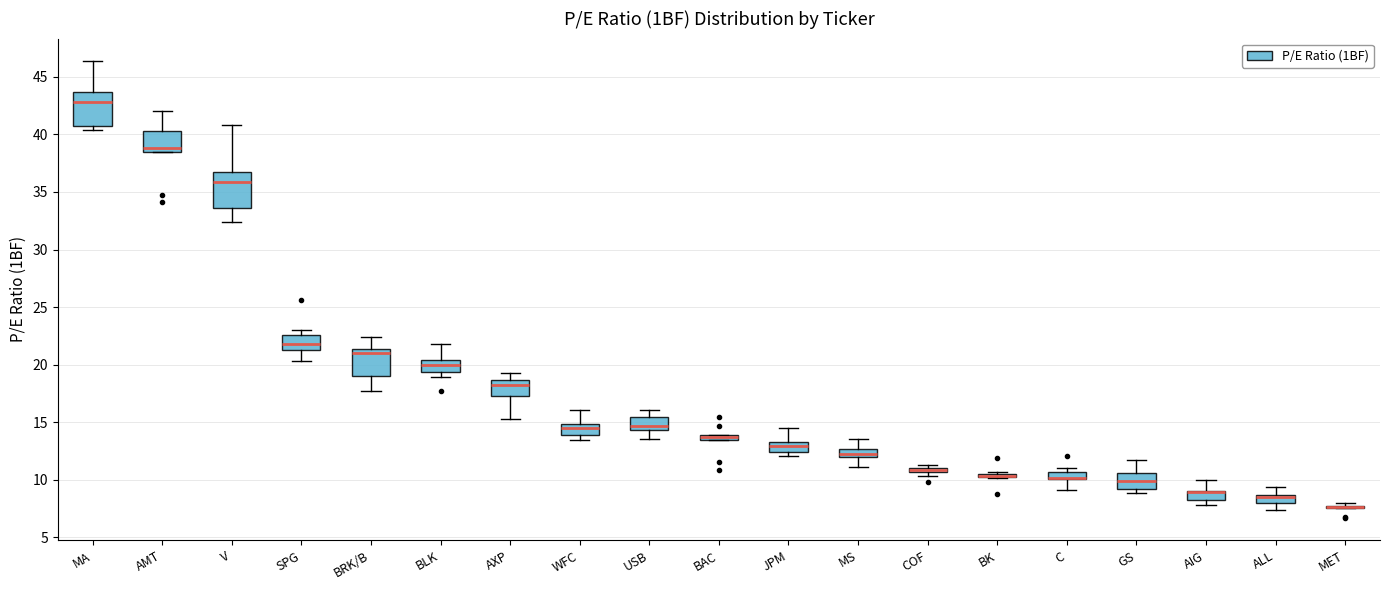

Where is the lower edge of the box for WFC on the y-axis? The values are not printed on the chart, so give them approximately, as read against the axis.

14.0